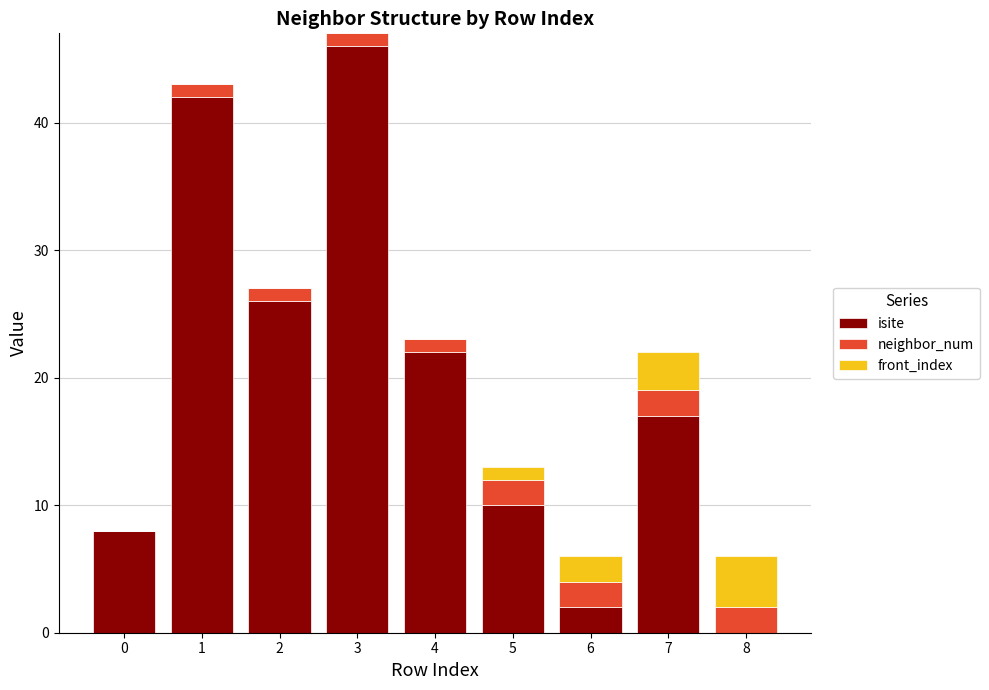

Is it true that isite equals 2 at 6?

True